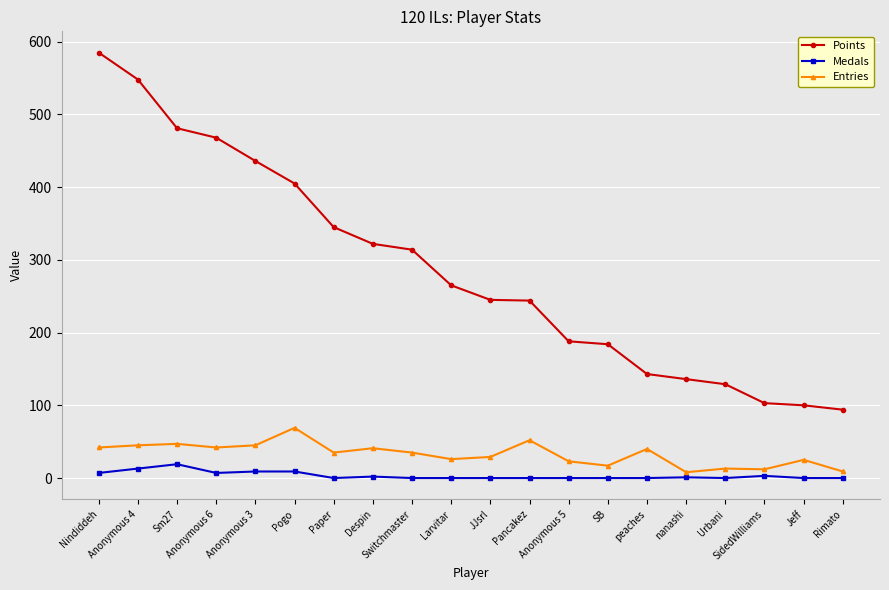

Is the value of Entries at Larvitar greater than the value of Points at Rimato?

No